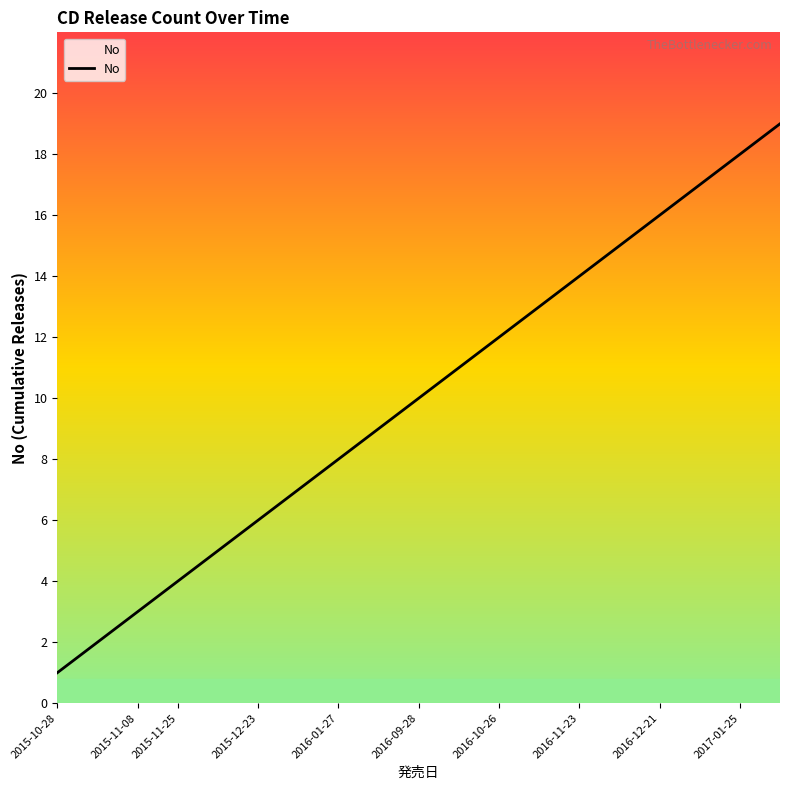

What is the difference between the maximum and minimum values?

18